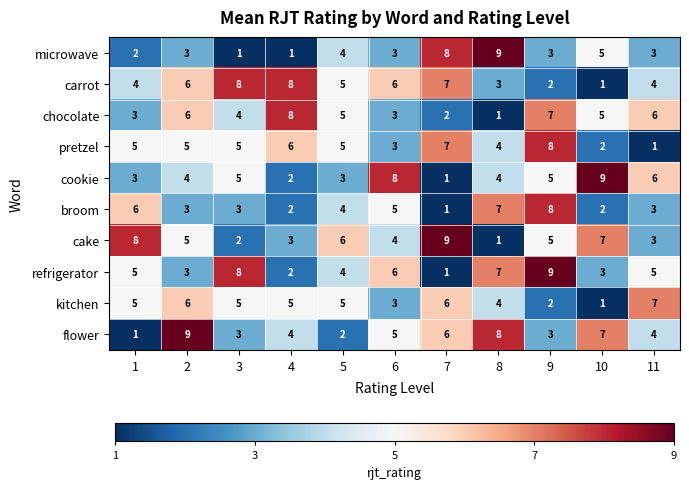

What is the spread (max minus min) of values at 4?

7